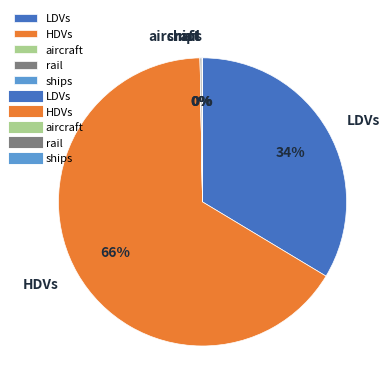

To the nearest percent, what is the average slice percentage?

20%